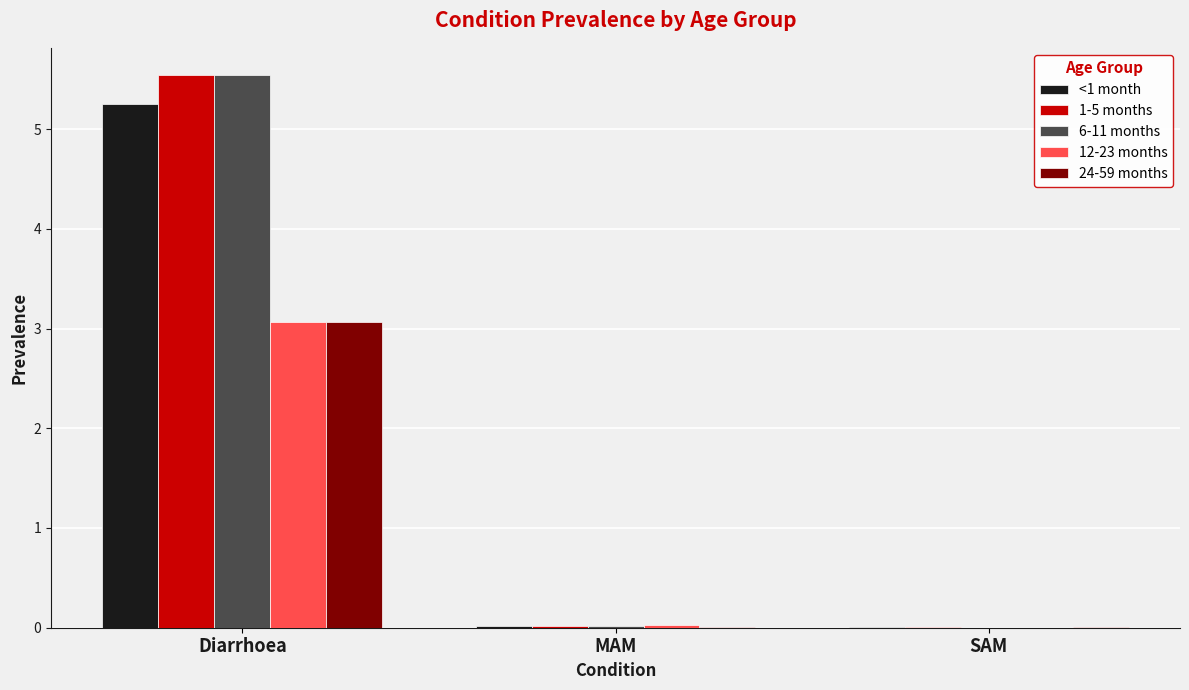

What is the sum of all 12-23 months values?

3.1